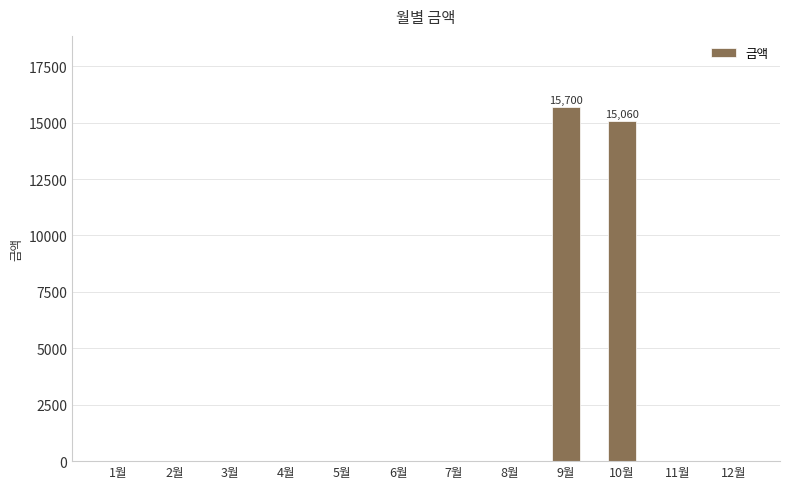

Is it true that the value at 5월 is 0?

True